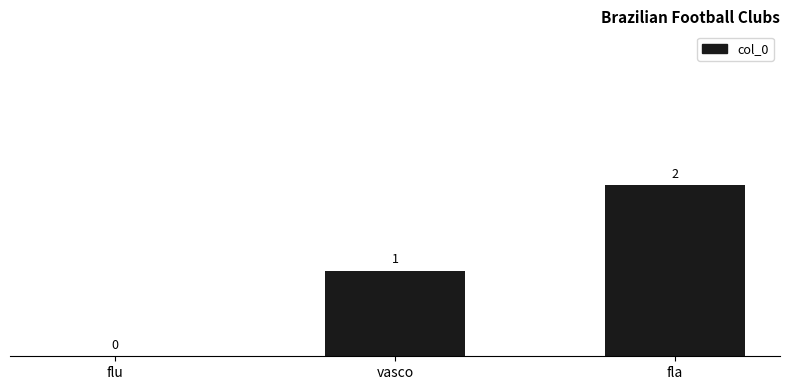

Where is the data nearest to the value 1?

vasco